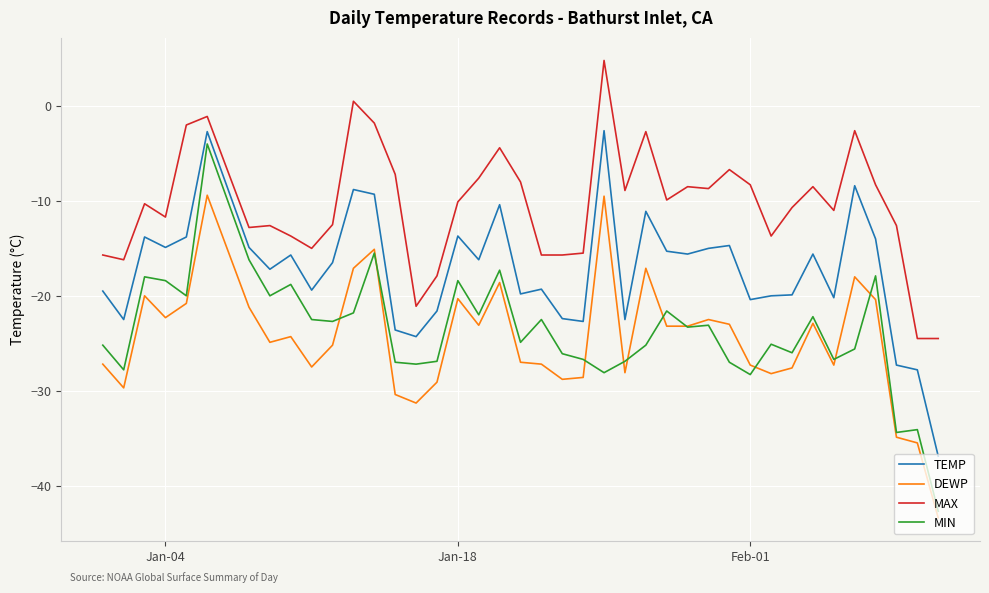

Which series has the largest total across all categories?

MAX